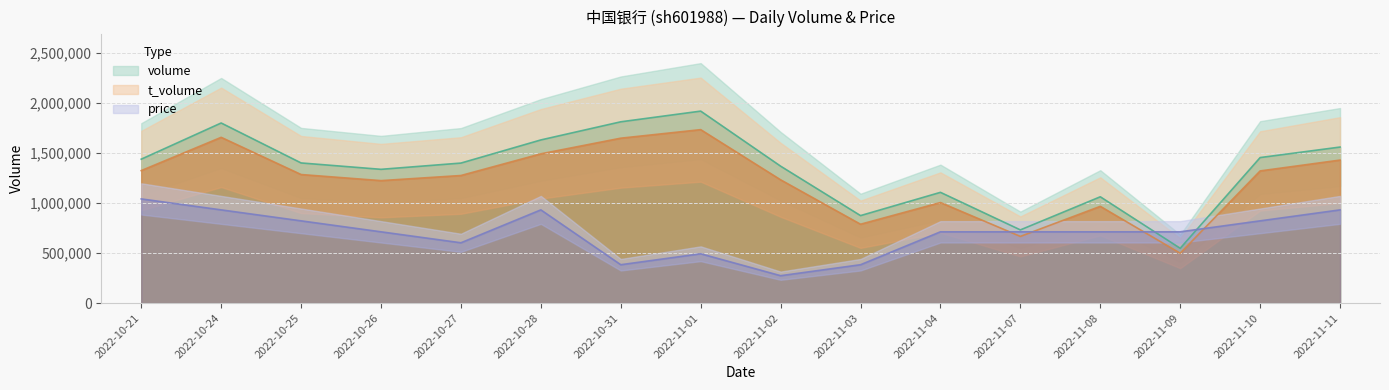

Where is the first local minimum for t_volume?

2022-10-26